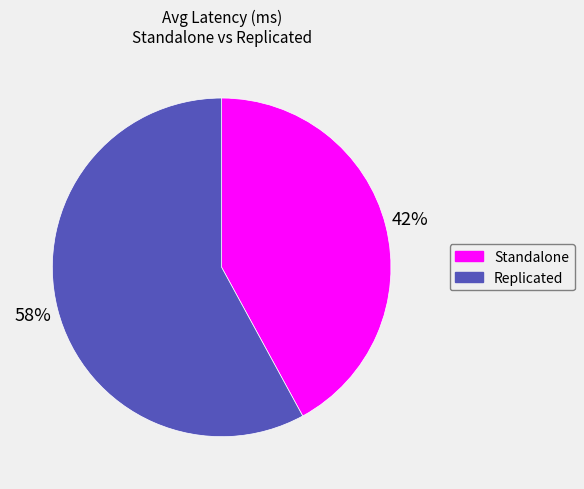

Which has a higher value, Replicated or Standalone?

Replicated